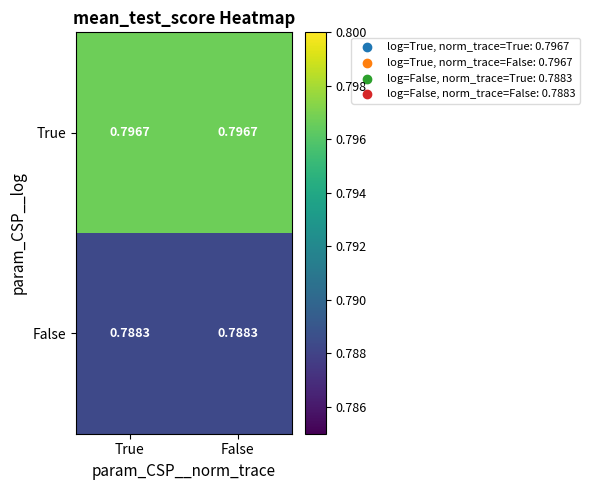

At True, list the series in order from smallest to largest.

False, True